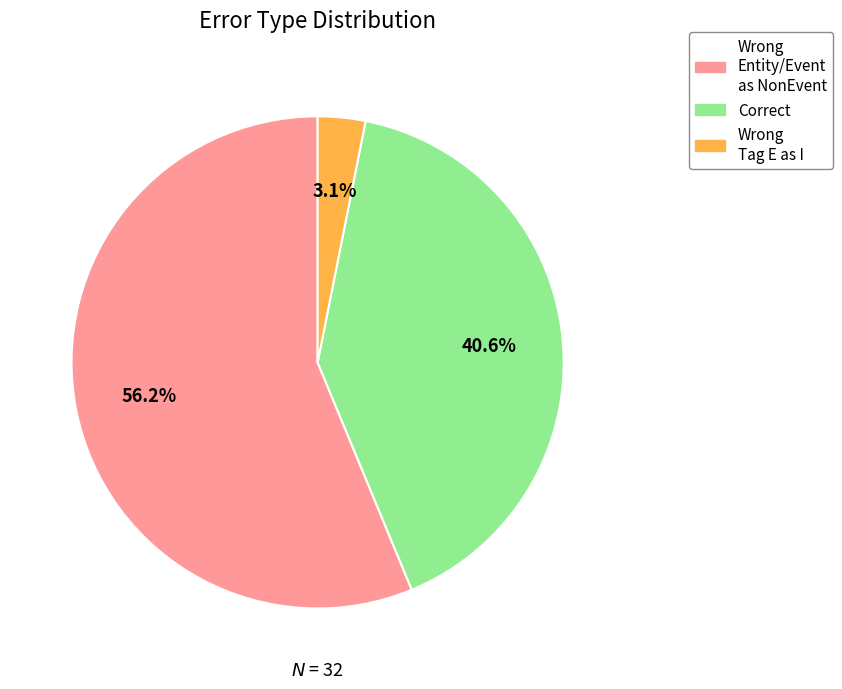

Is there a majority slice in this chart?

Yes